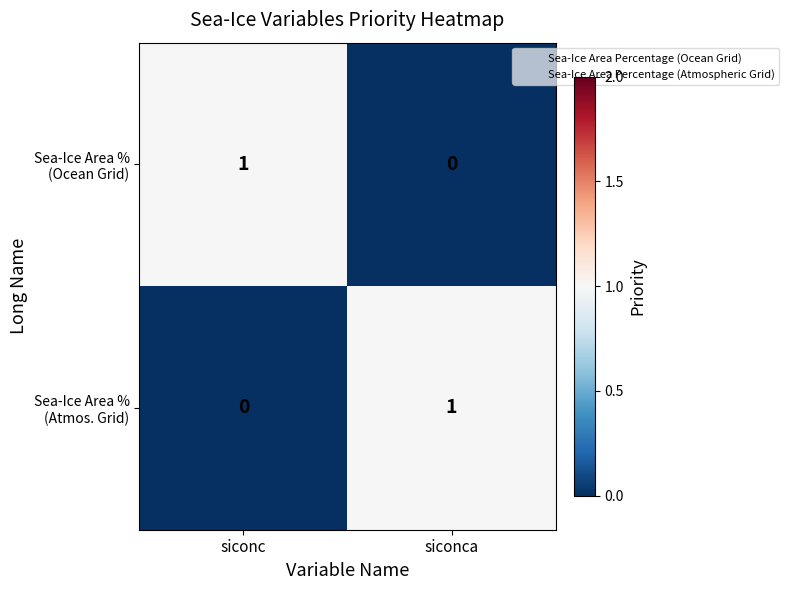

Count the number of data series in this chart.

2